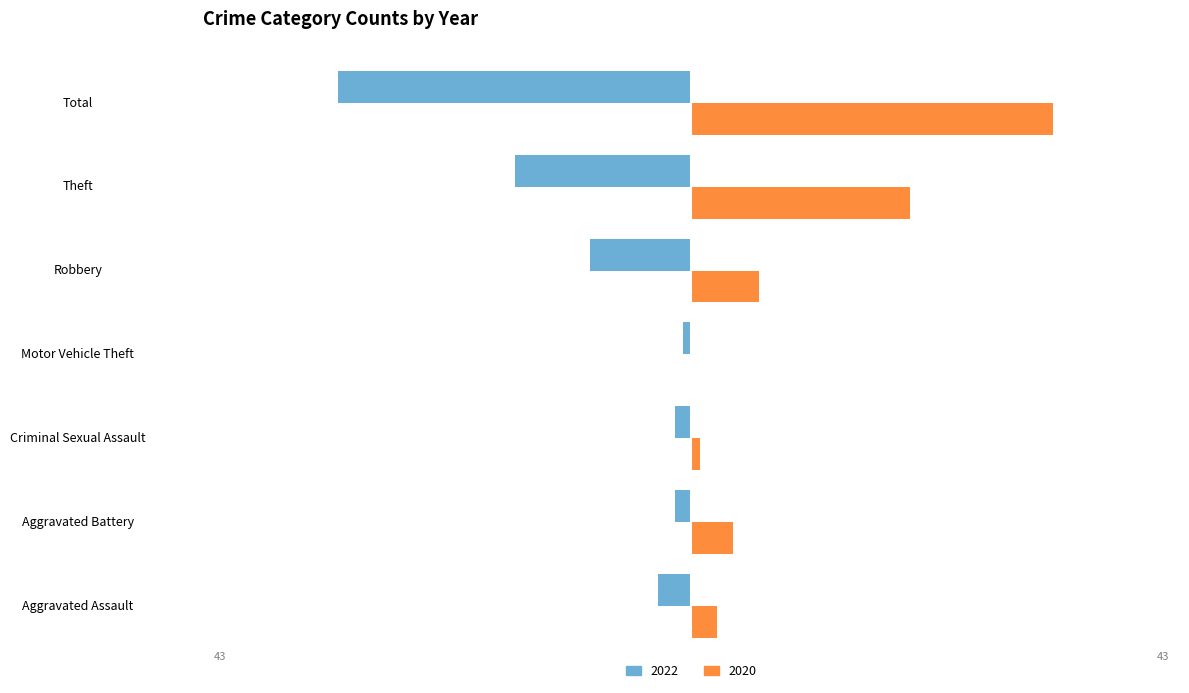

What is the spread (max minus min) of values at Theft?

47